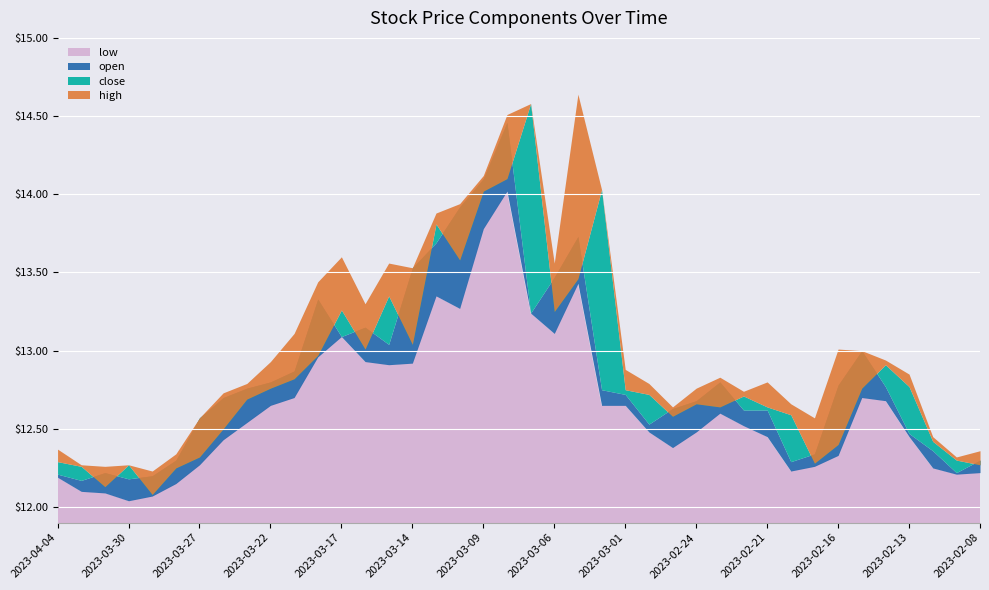

What is the sum of all low values?

505.8